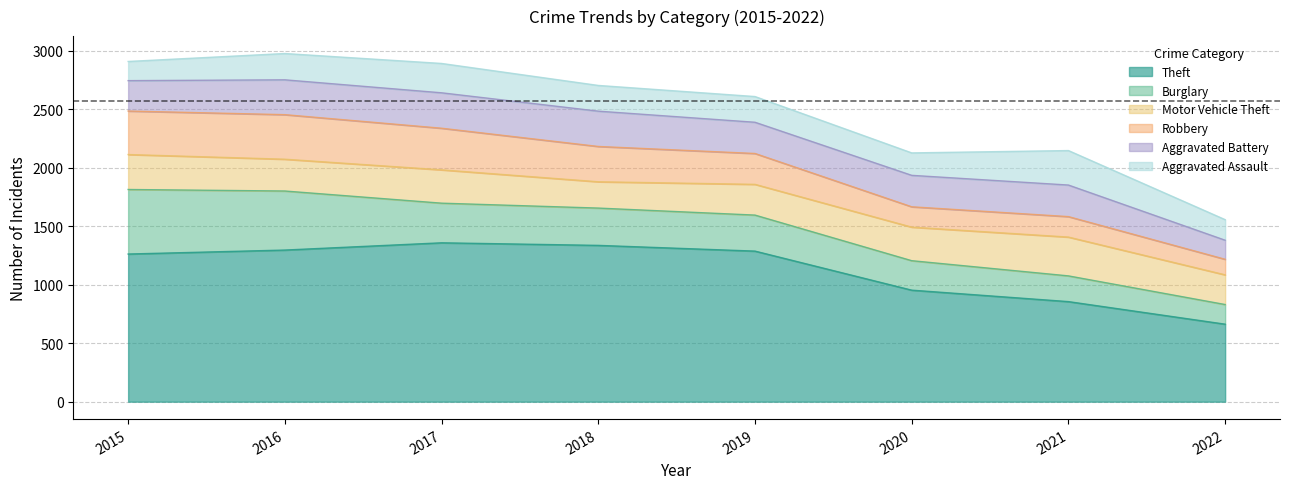

Which has a higher value, 2016 or 2019?

2016